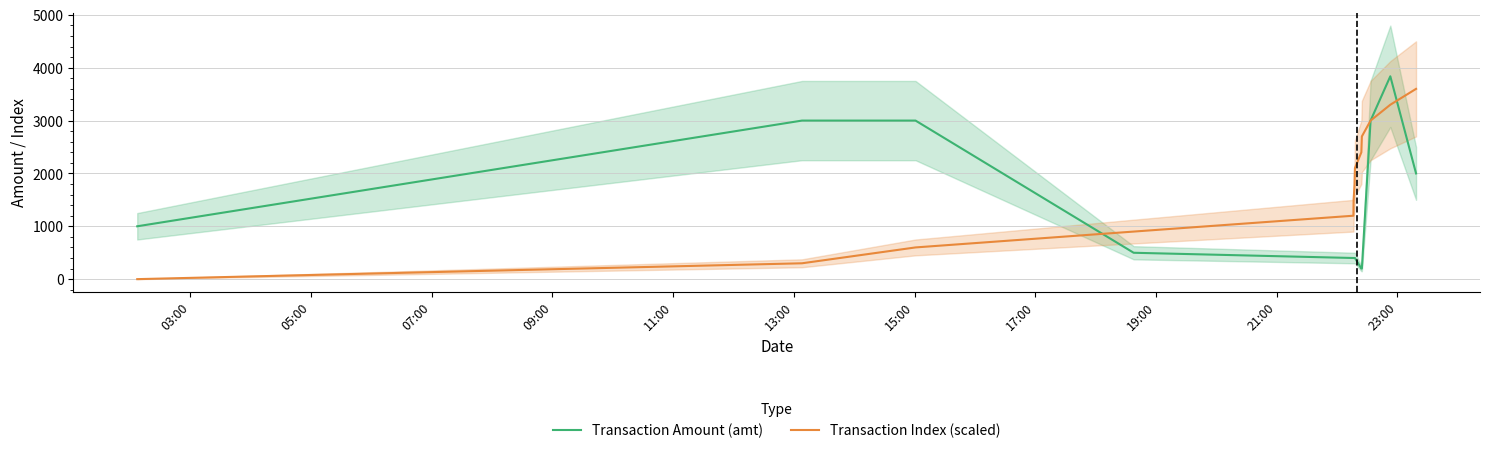

How many lines are shown in the chart?

2